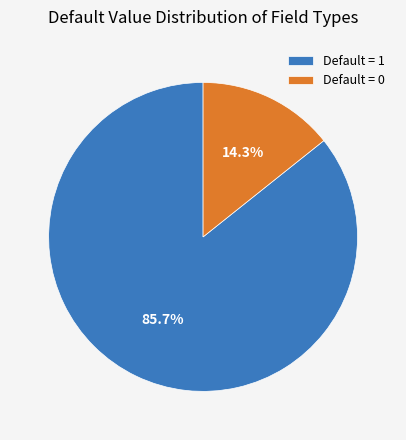

How many slices are in this pie chart?

2